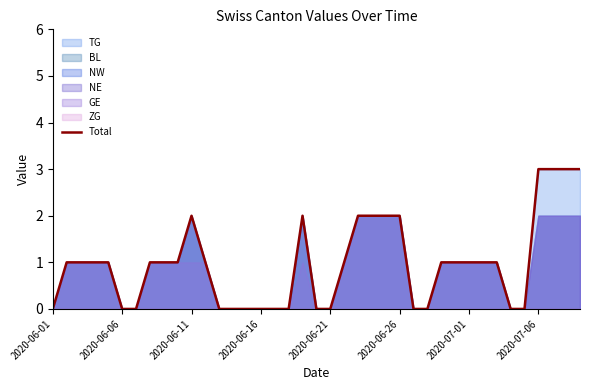

How many values are below 1?

15